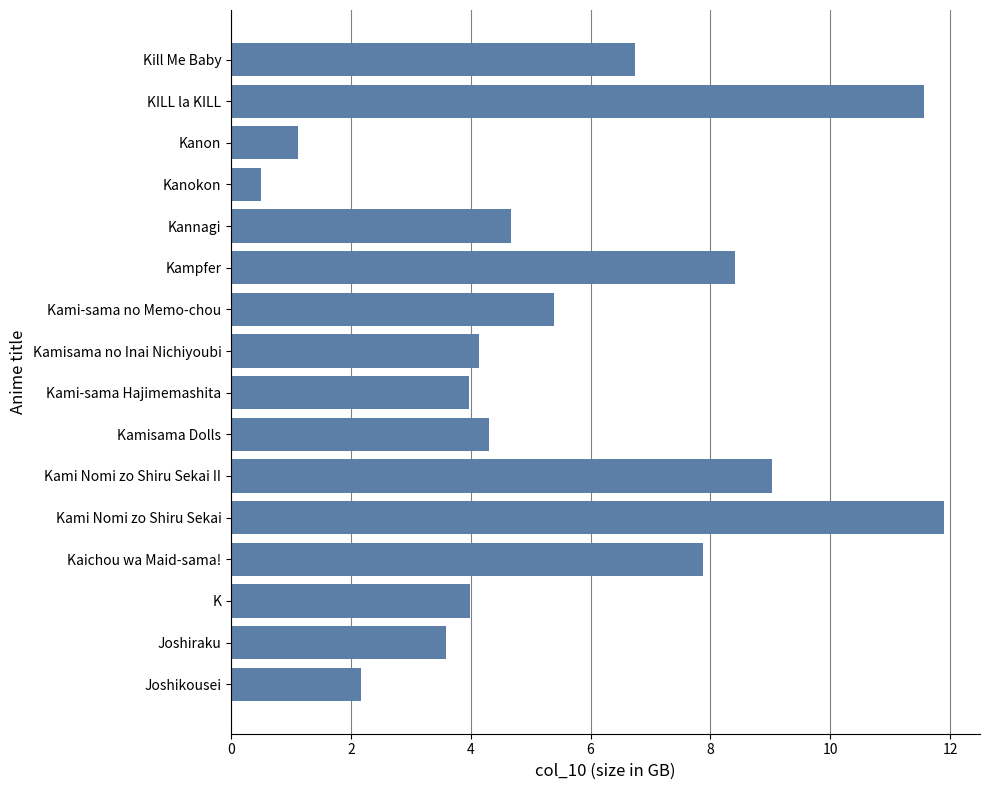

Which category has the highest value across all series?

Kami Nomi zo Shiru Sekai